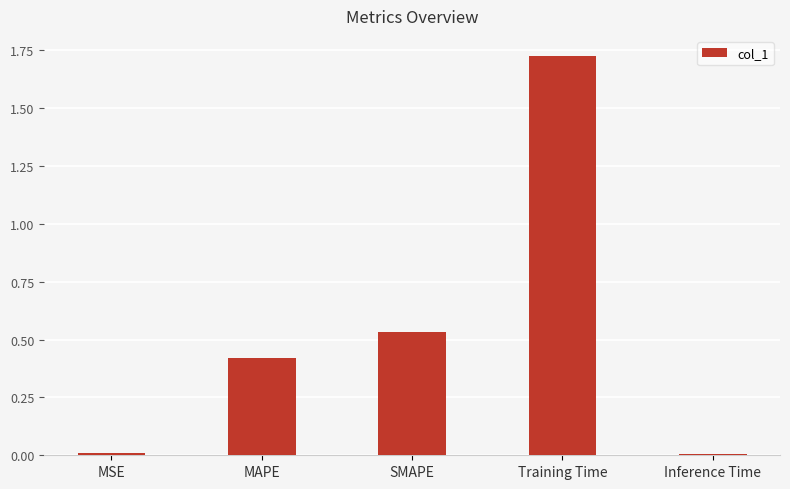

Which has a higher value, Training Time or SMAPE?

Training Time